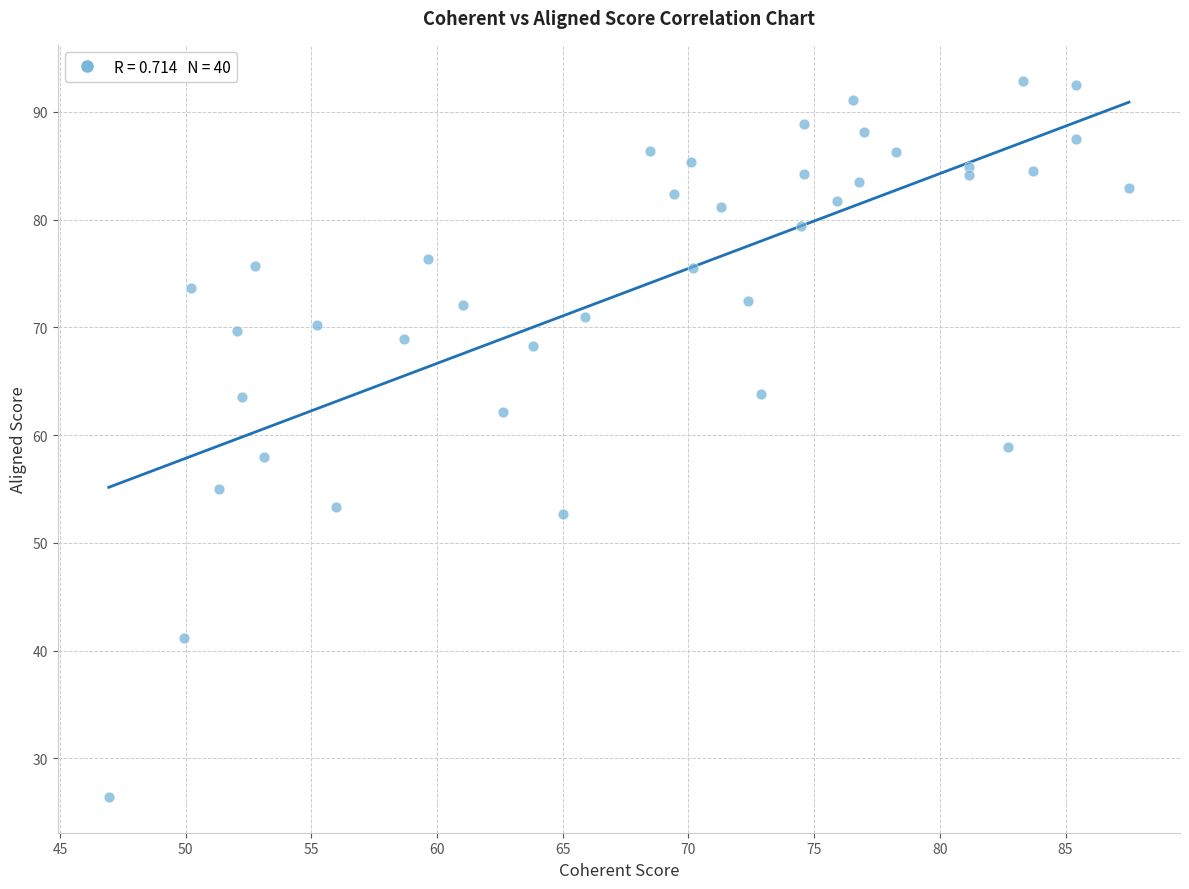

What is the range of Y values (max minus min)?

66.5